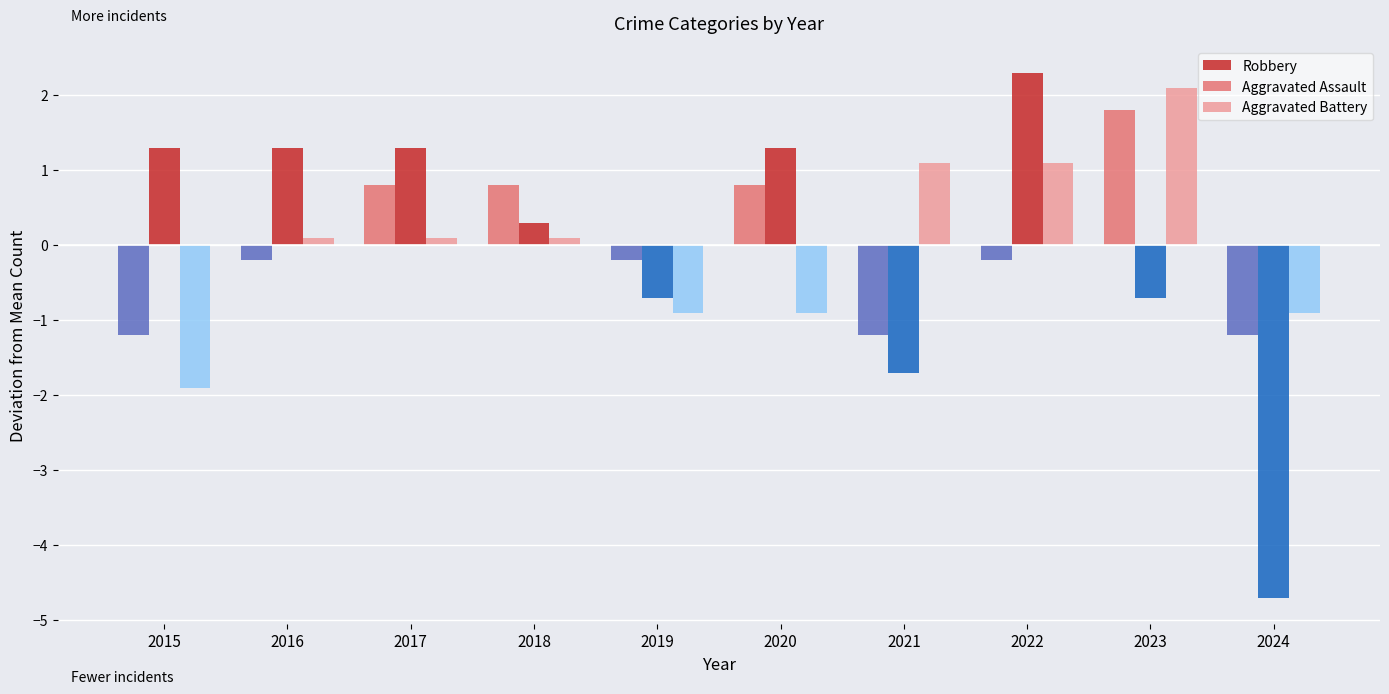

How many distinct data groups are displayed?

6